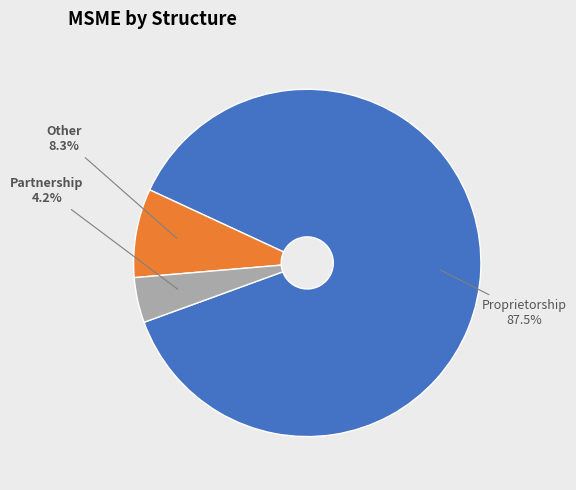

Which has a higher value, Other or Partnership?

Other